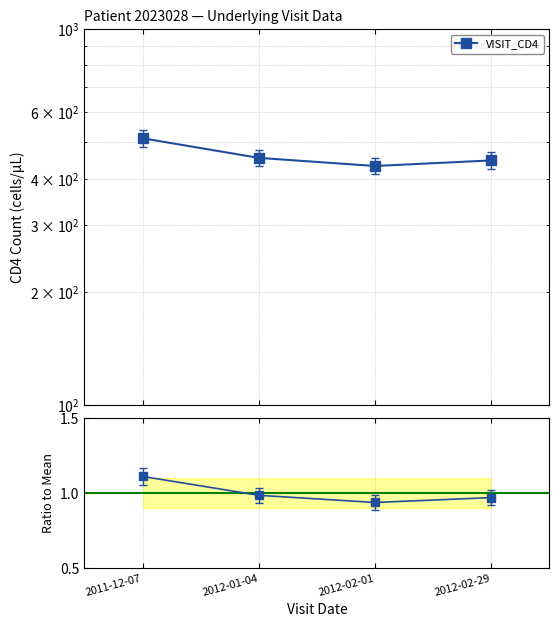

What is the label of the 3rd point from the right?

2012-01-04